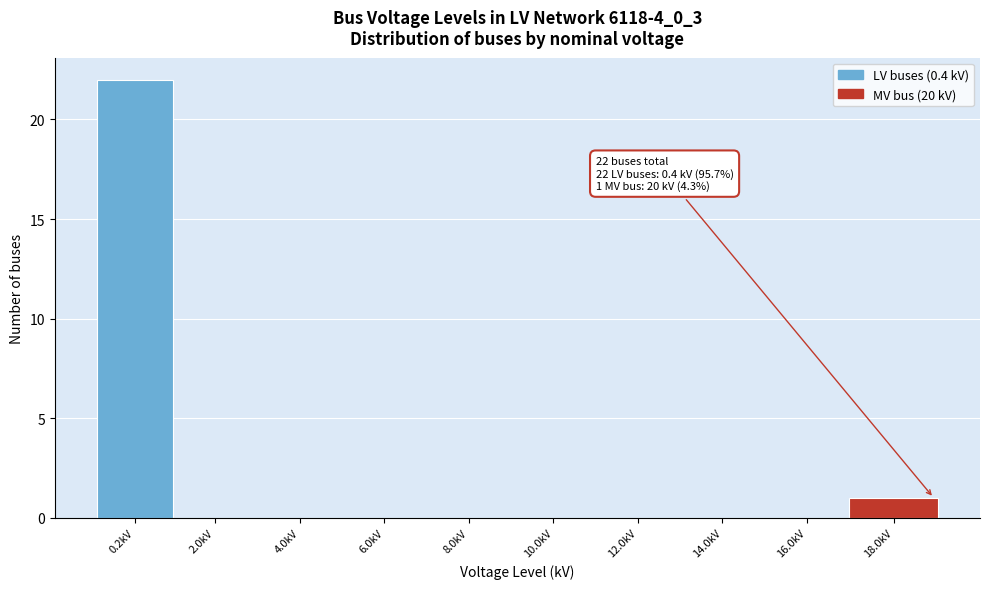

Reading right to left, extract all data points from this chart.

18.0kV=1	16.0kV=0	14.0kV=0	12.0kV=0	10.0kV=0	8.0kV=0	6.0kV=0	4.0kV=0	2.0kV=0	0.2kV=22